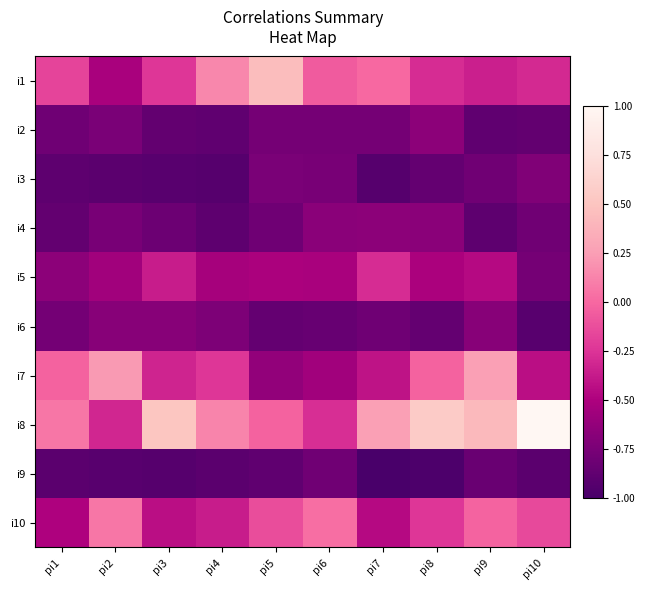

At how many categories does at least one series exceed 0?

10